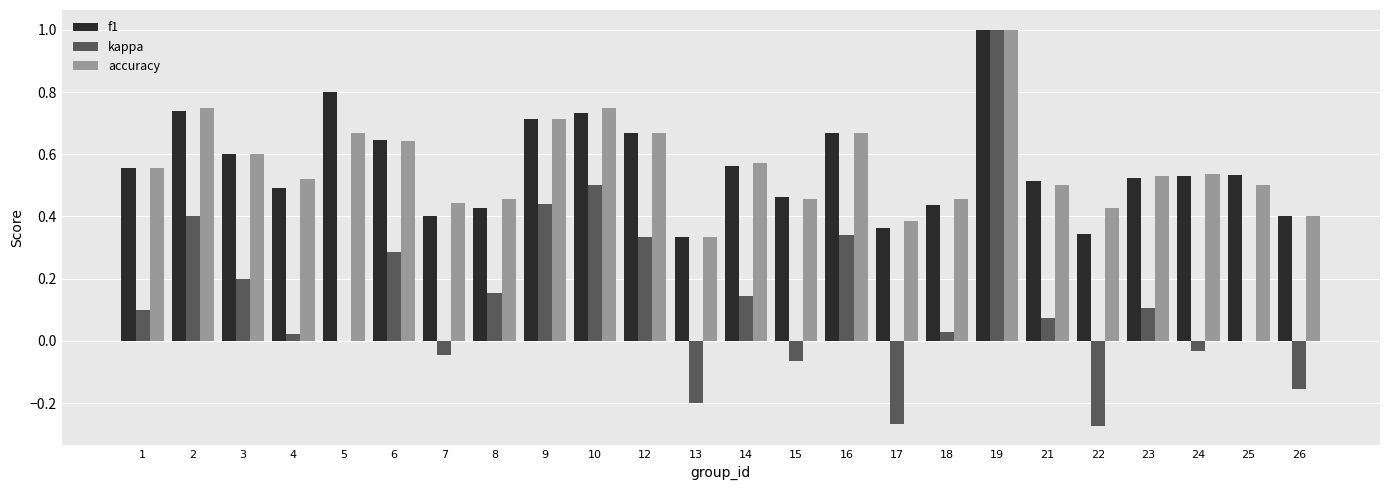

True or false: f1 has a value of 0.6 at 3.

True